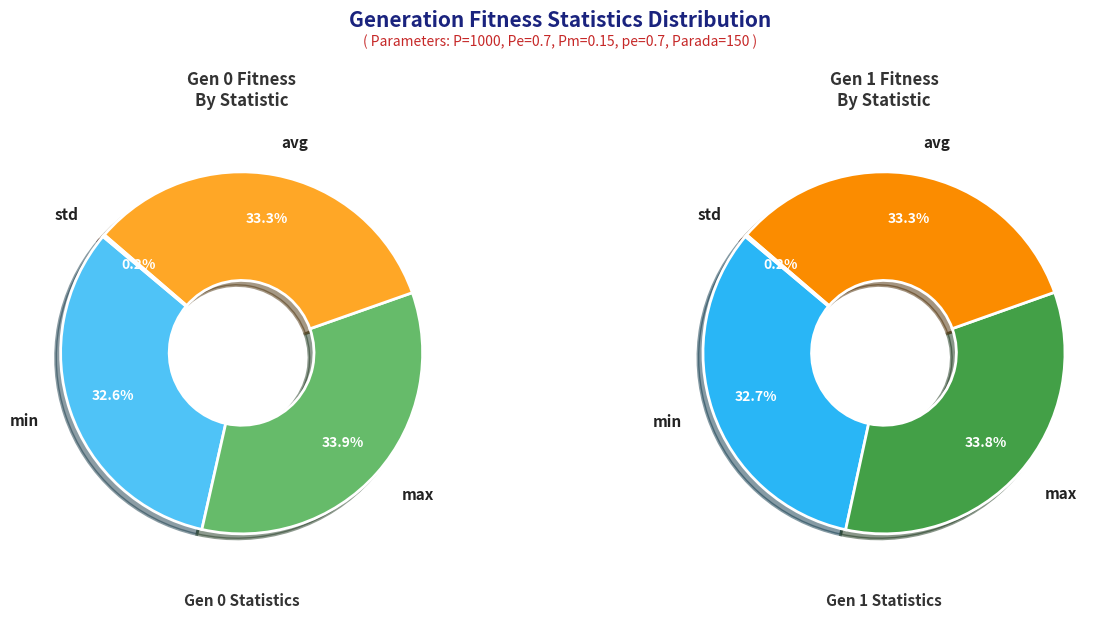

Is there a majority slice in this chart?

No